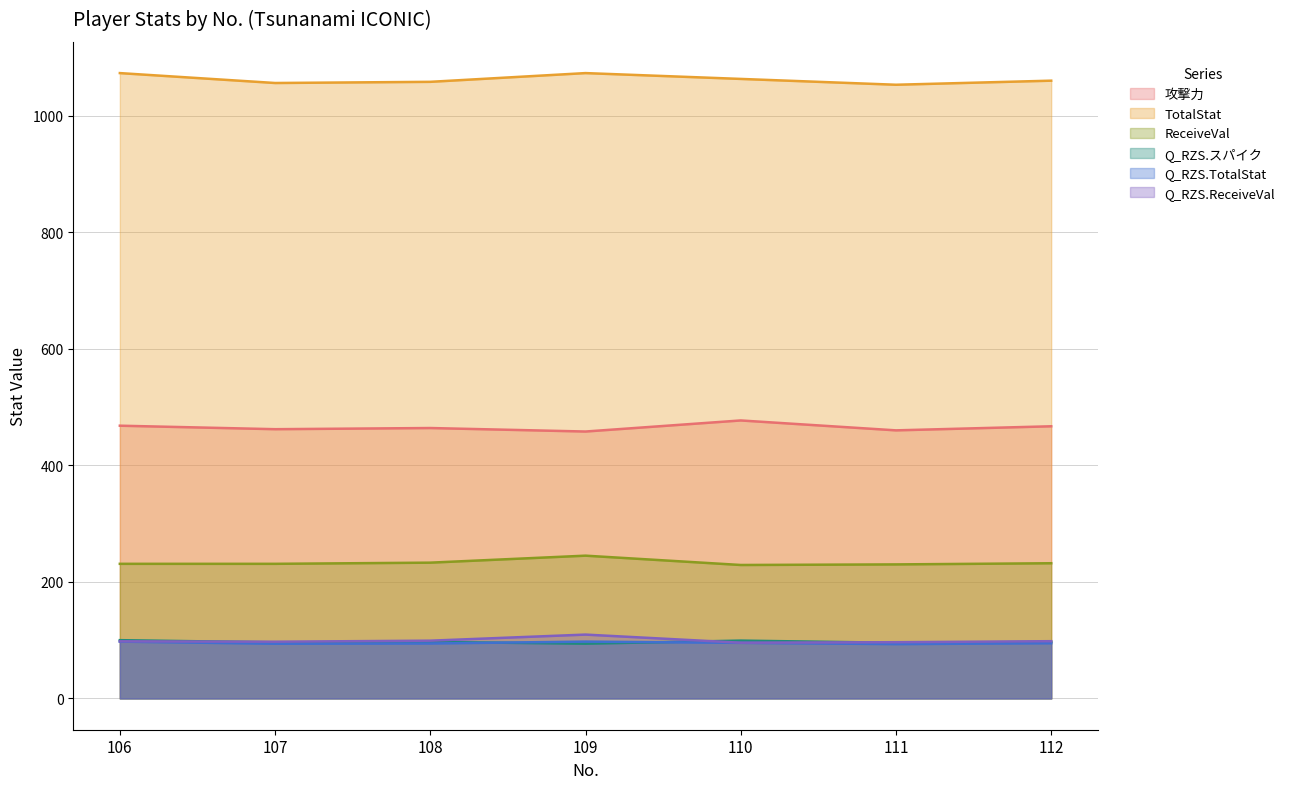

What is the difference between the maximum and minimum values in the TotalStat series?

20.0